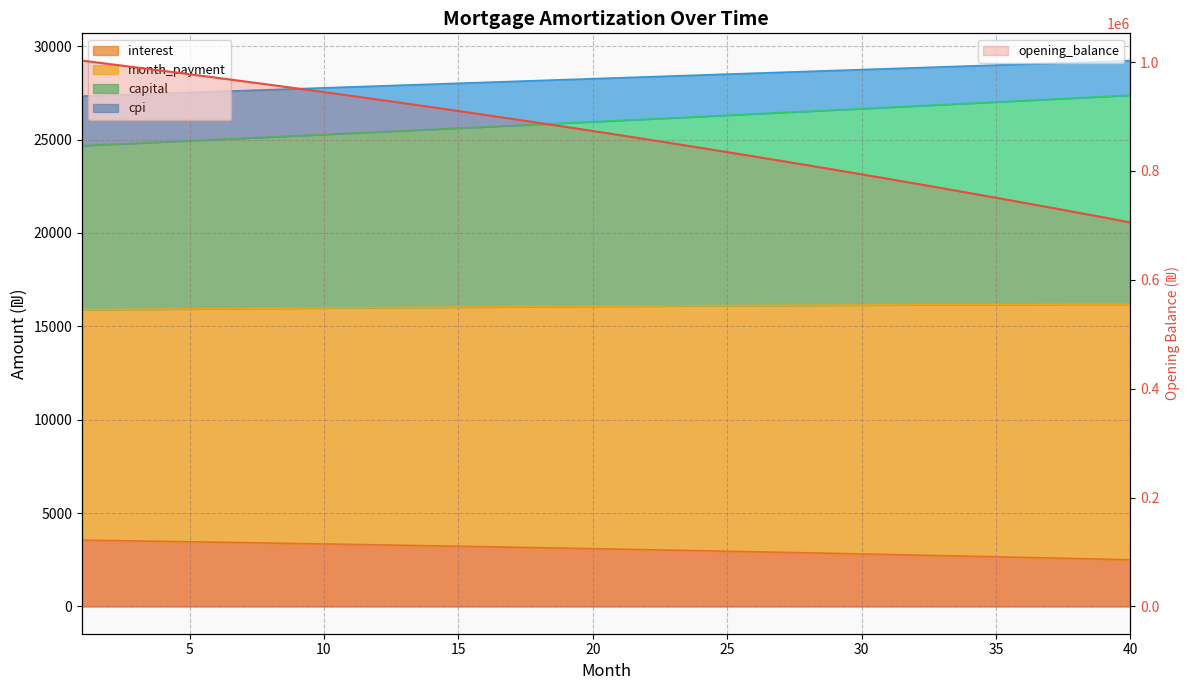

True or false: capital and cpi intersect in this chart.

False